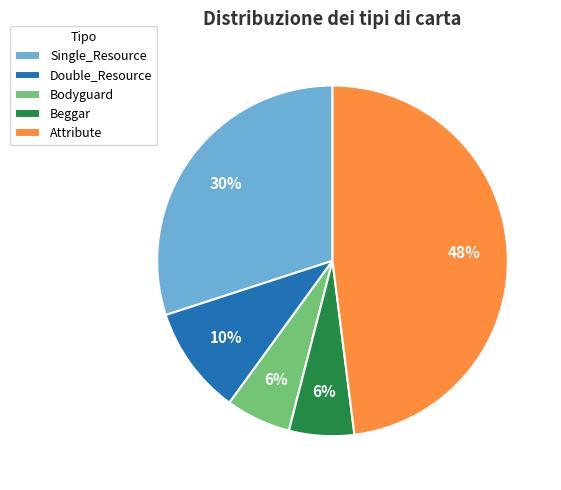

What is the largest slice in the pie chart?

Attribute